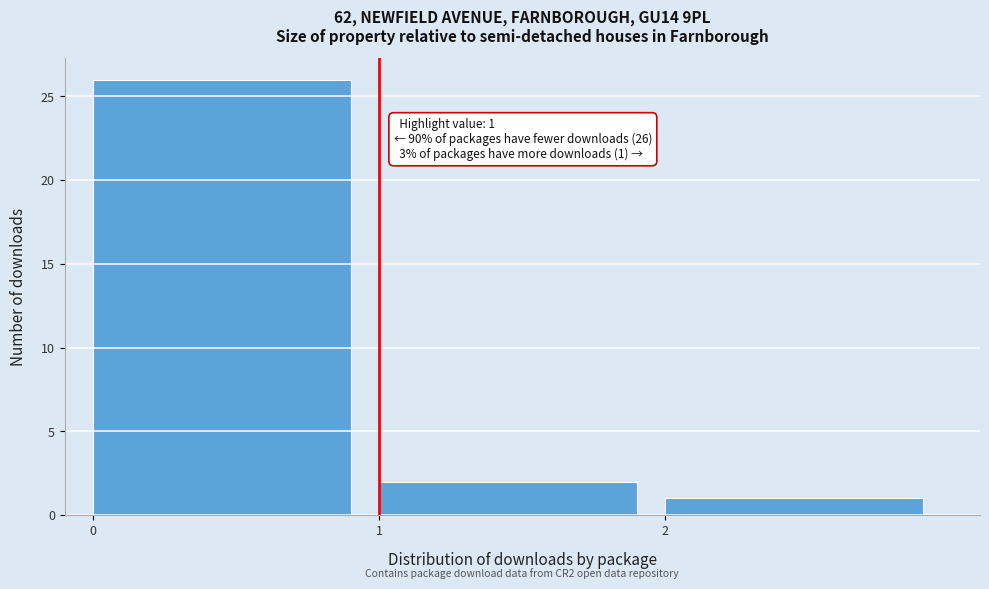

Which range on the x-axis has the tallest bar?

0 to 1